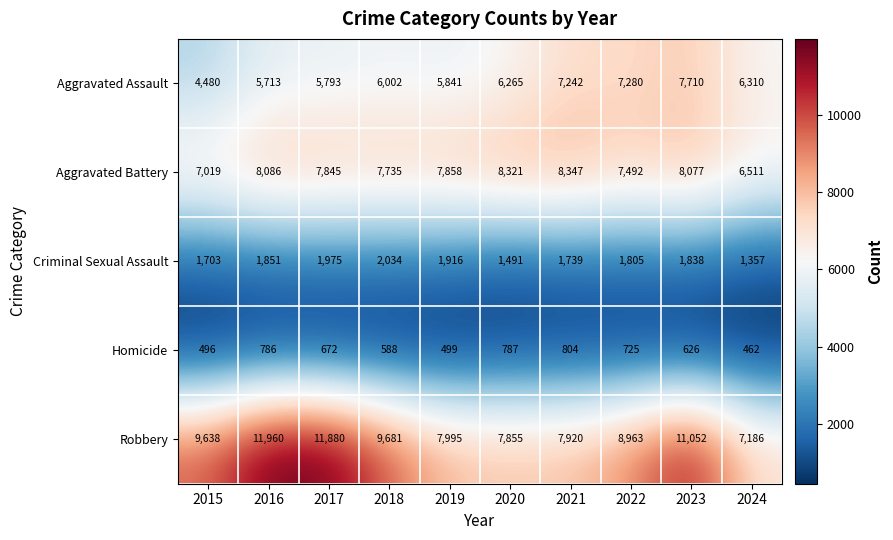

Which series has the largest total across all categories?

Robbery